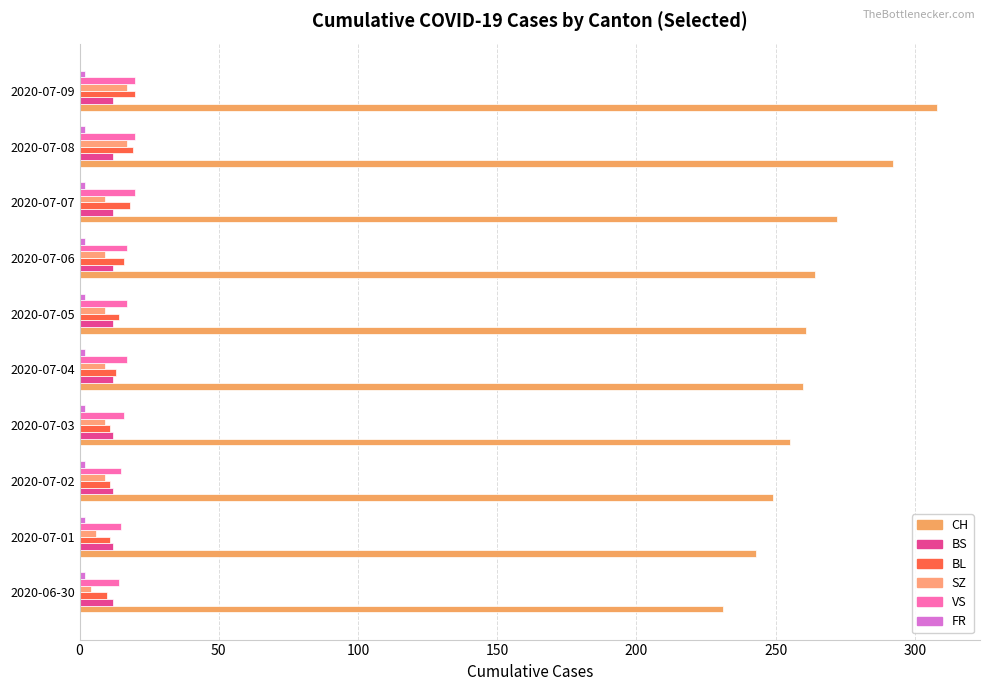

Rank the series by their maximum value, from lowest to highest.

BS, FR, SZ, BL, VS, CH